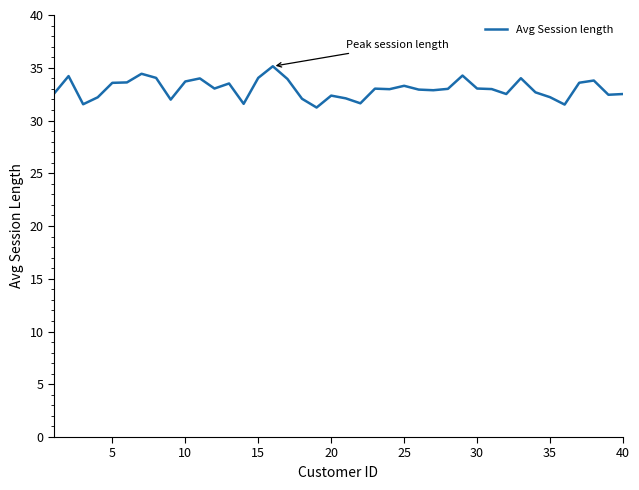

What is the minimum value shown in the chart?

31.2